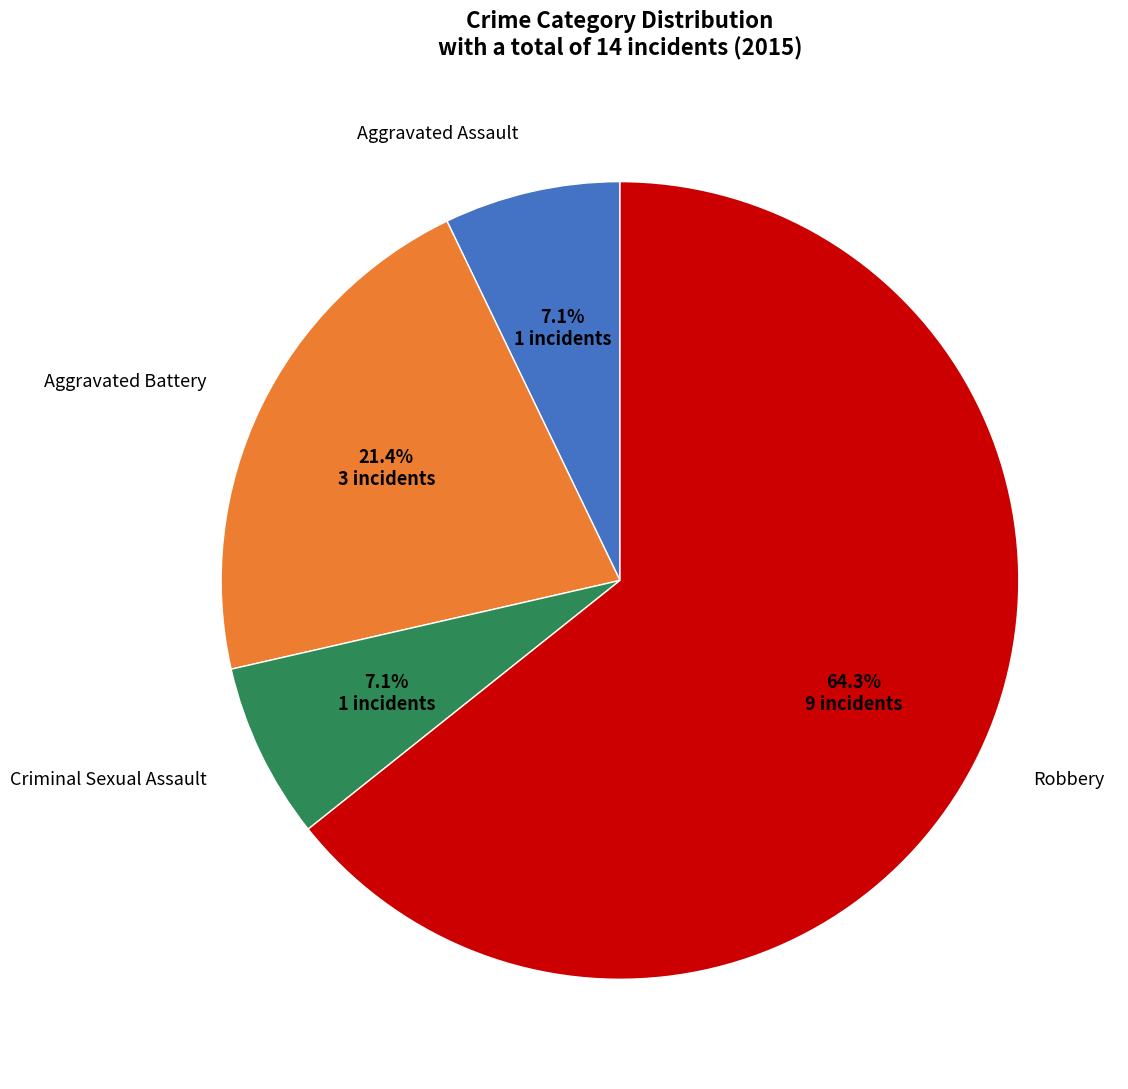

Is there a majority slice in this chart?

Yes